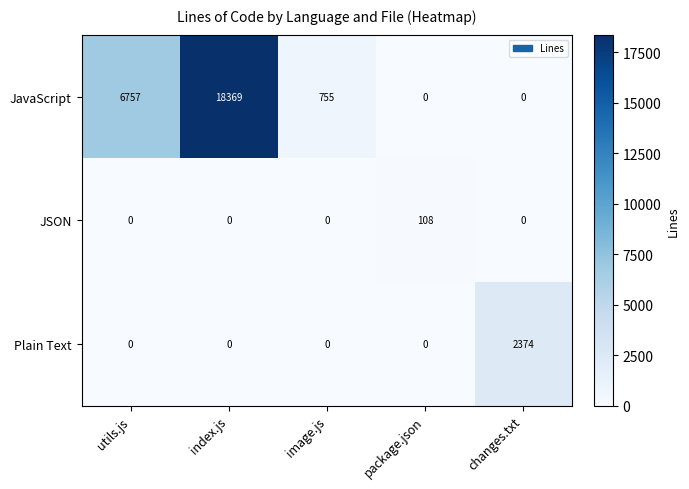

What is the greatest value displayed?

18369